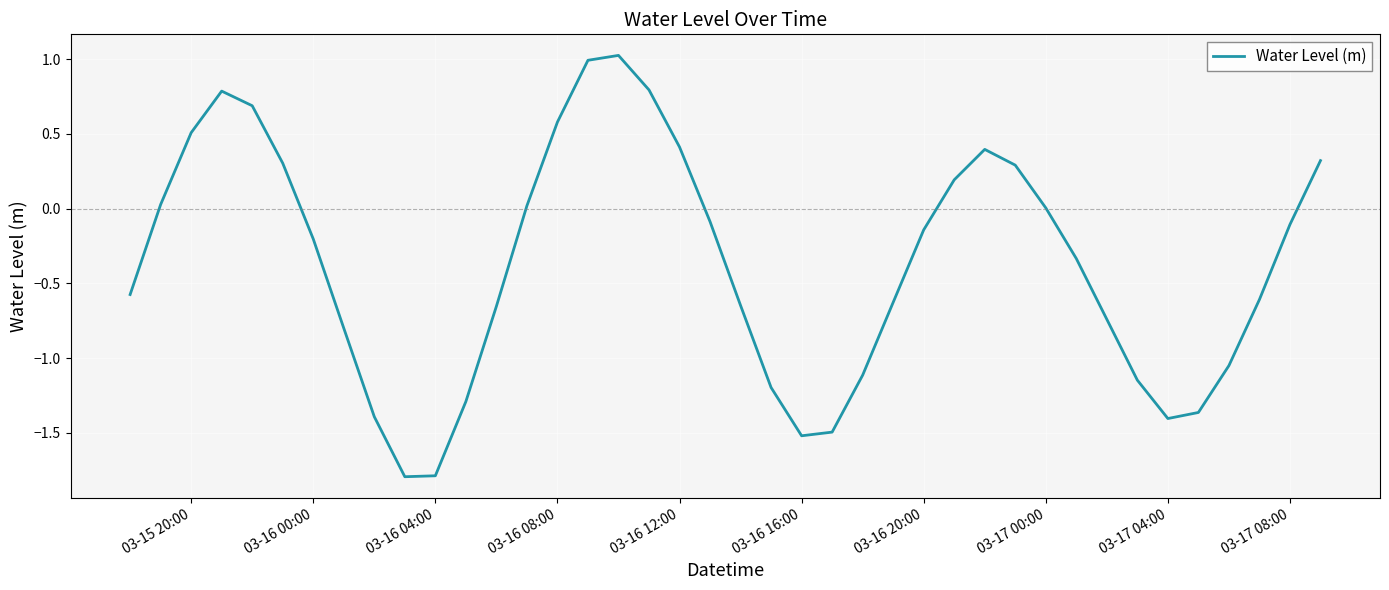

What is the minimum value shown in the chart?

-1.8